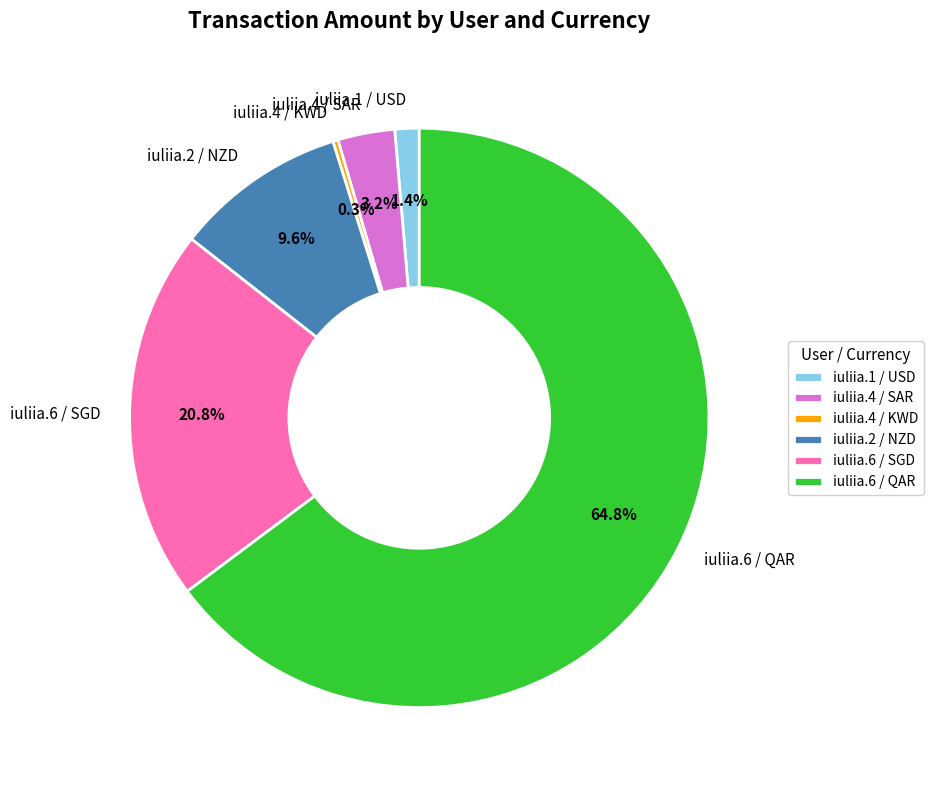

Is there a majority slice in this chart?

Yes